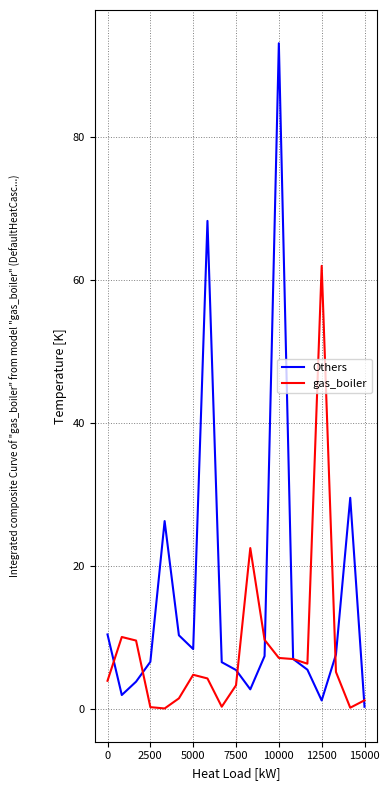

True or false: Others has more than 2 points higher than both neighbors.

True